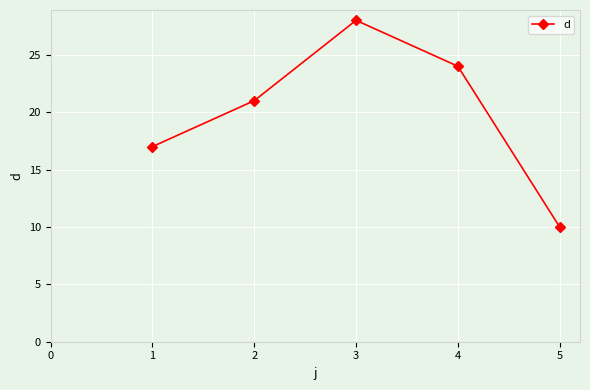

Rank the categories by value from lowest to highest.

5, 1, 2, 4, 3